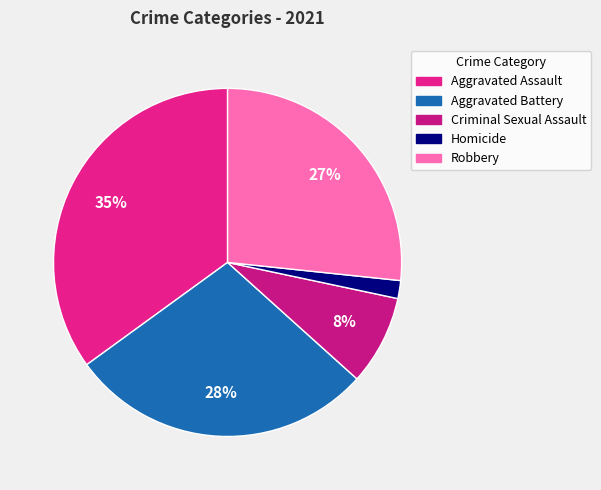

Count the number of slices in the pie.

5